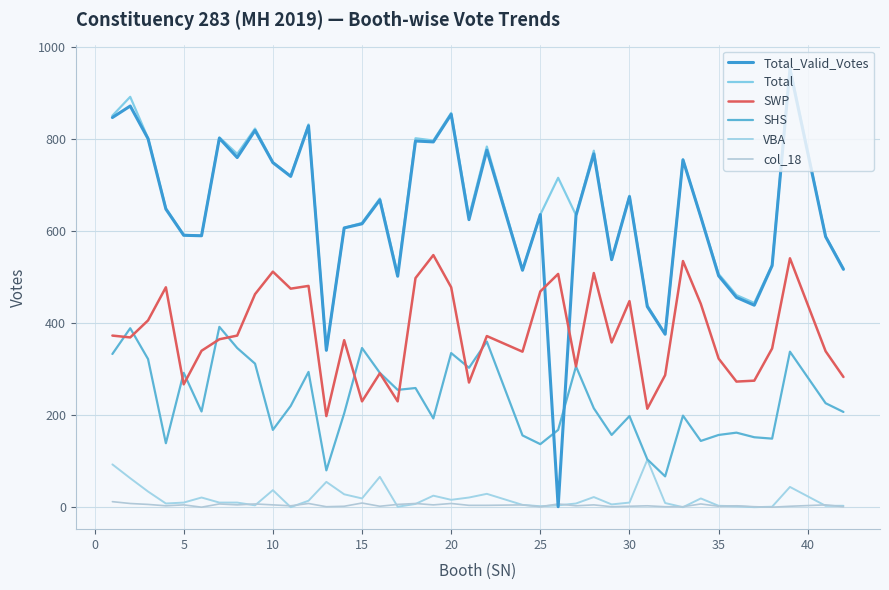

Does the chart display data point markers on the line(s)?

No